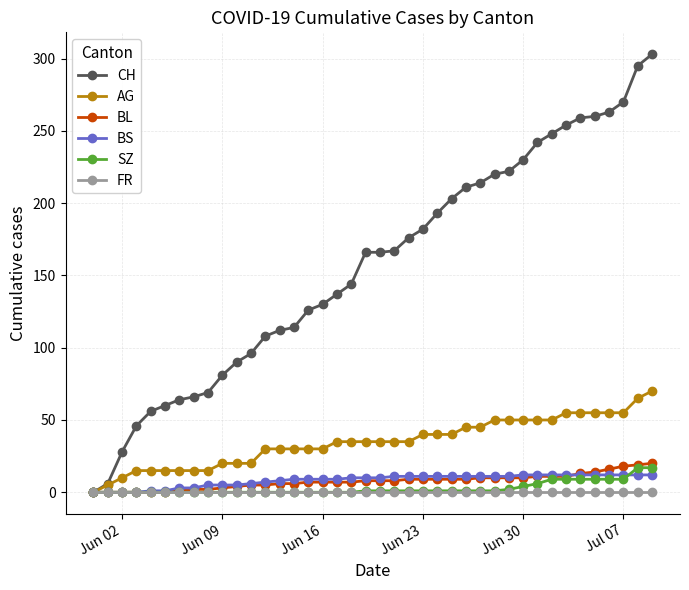

What is the maximum value for SZ?

17